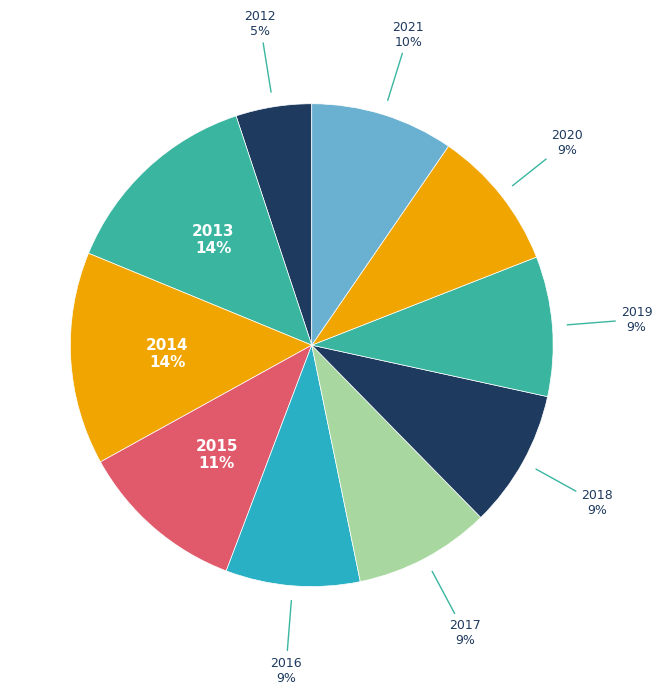

Which slice is the smallest?

2012